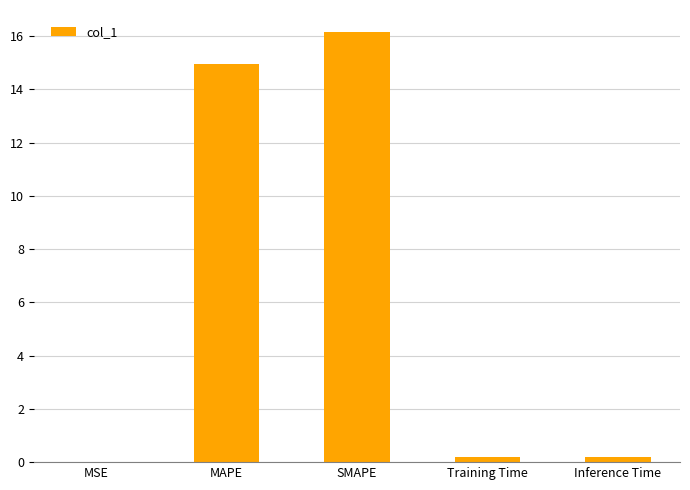

What is the maximum value shown in the chart?

16.2